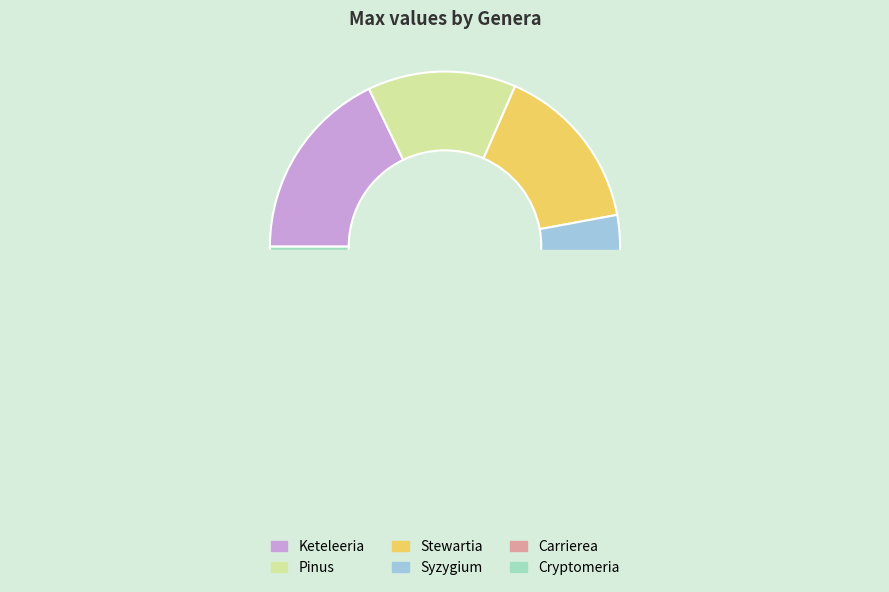

To the nearest percent, what is the average slice percentage?

17%